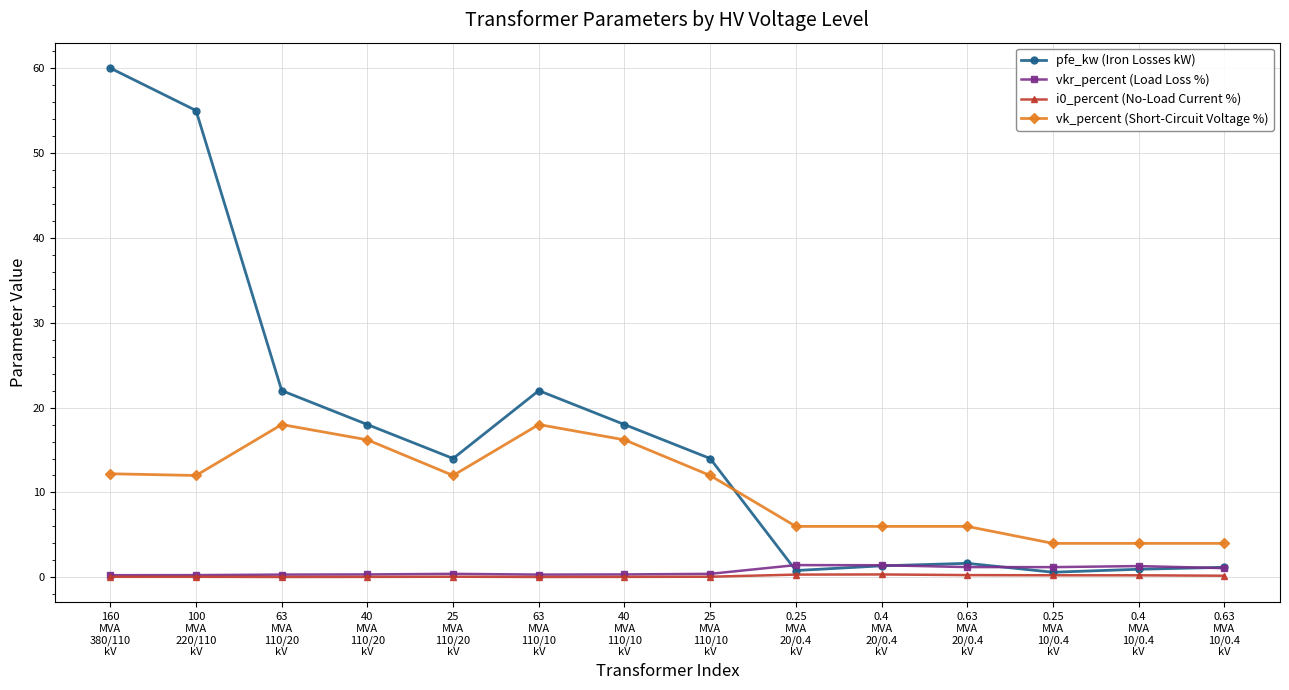

Which series has the largest range (max minus min)?

pfe_kw (Iron Losses kW)